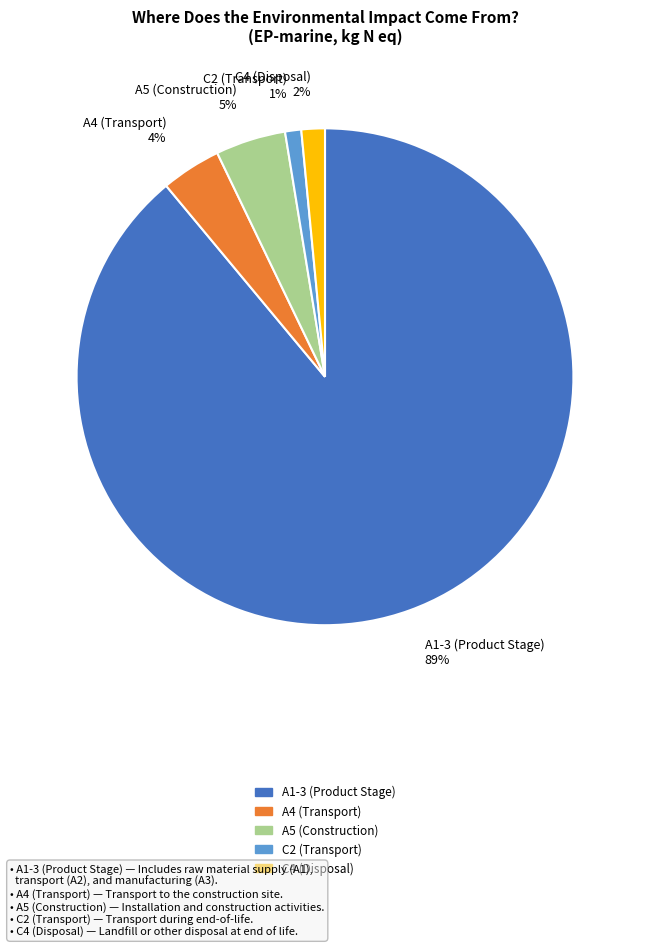

Which category accounts for the majority?

A1-3 (Product Stage)